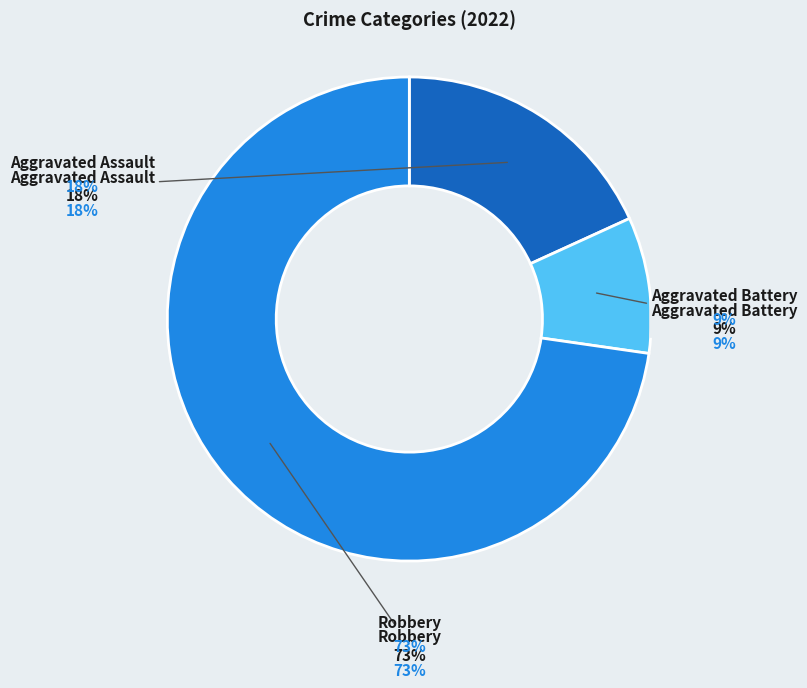

To the nearest percent, what percentage of the pie is Aggravated Assault?

18%